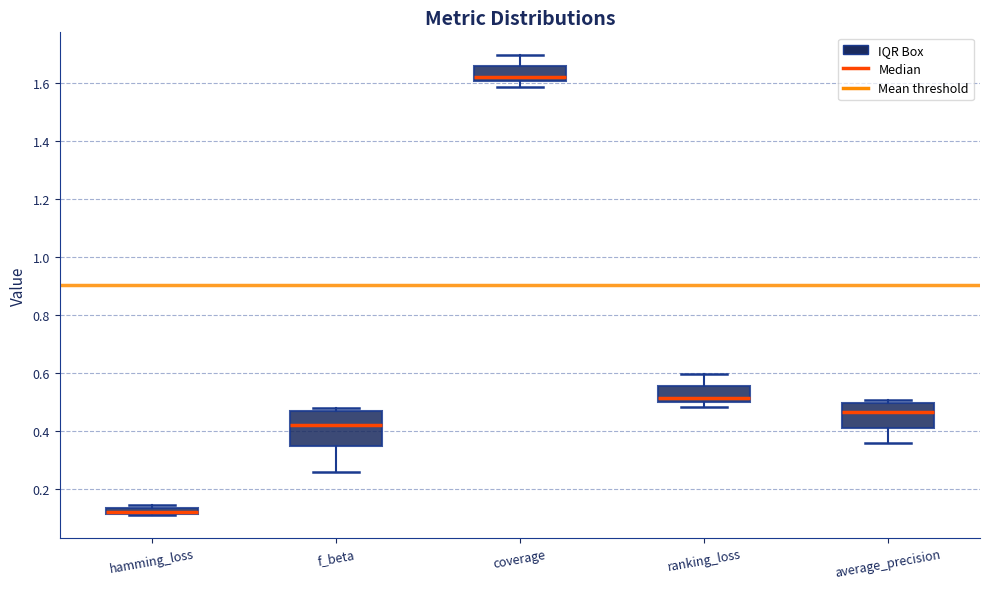

Which box is the tallest, from its lower edge to its upper edge?

f_beta